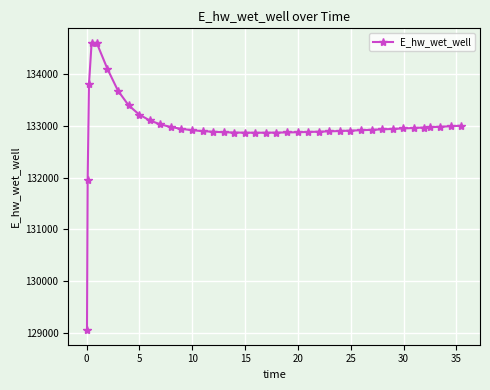

What is the minimum value shown in the chart?

129058.0